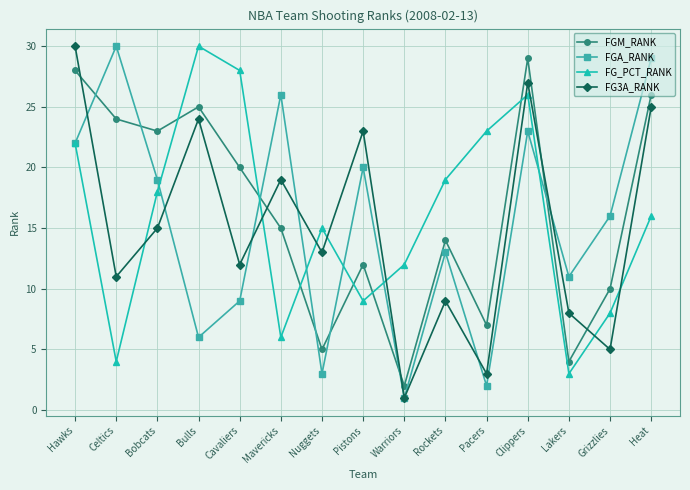

What is the total value across all series at Mavericks?

66